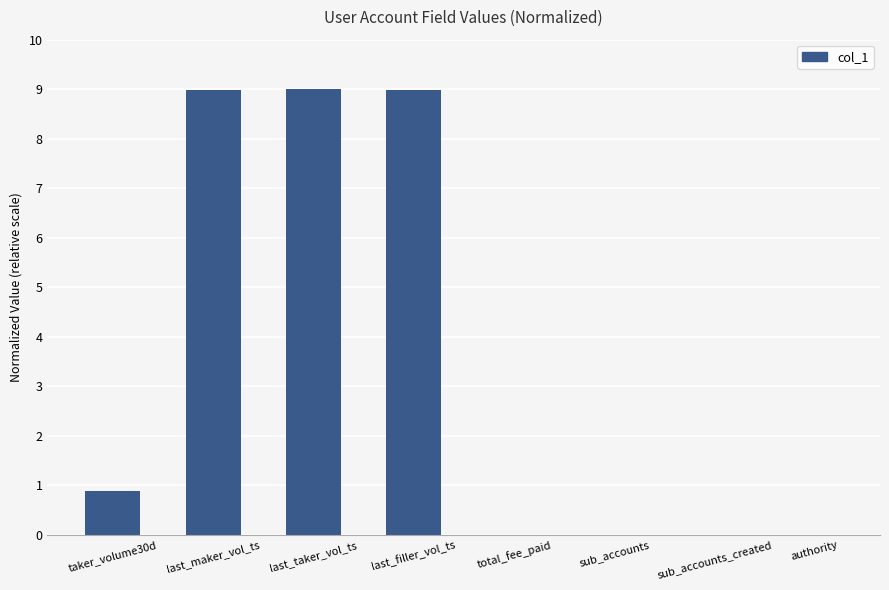

What is the greatest value displayed?

9.0